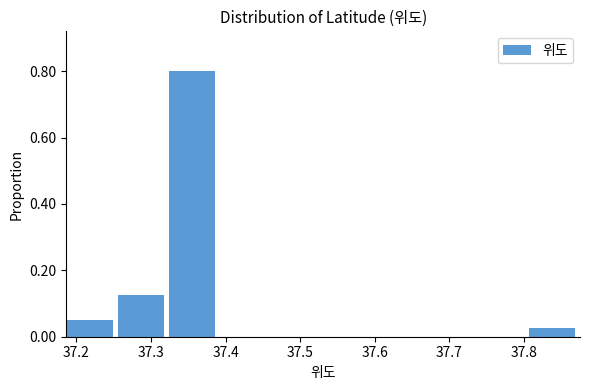

Reading left to right, list every bar in this chart as the range it spans on the x-axis followed by its height. Neither the bar edges nor the heights are printed on the chart, so give them approximately, as read against the axes.

37.19 to 37.26: 0.06
37.26 to 37.32: 0.12
37.32 to 37.39: 0.80
37.39 to 37.46: 0
37.46 to 37.53: 0
37.53 to 37.60: 0
37.60 to 37.67: 0
37.67 to 37.74: 0
37.74 to 37.81: 0
37.81 to 37.87: 0.02